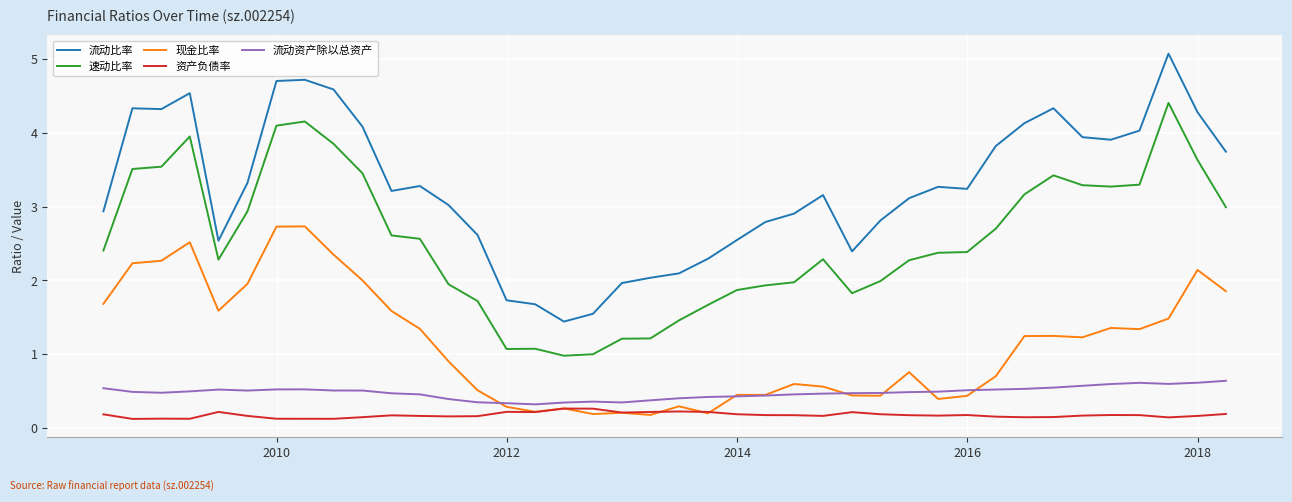

In 现金比率, how many points are lower than both neighbors (excluding endpoints)?

10